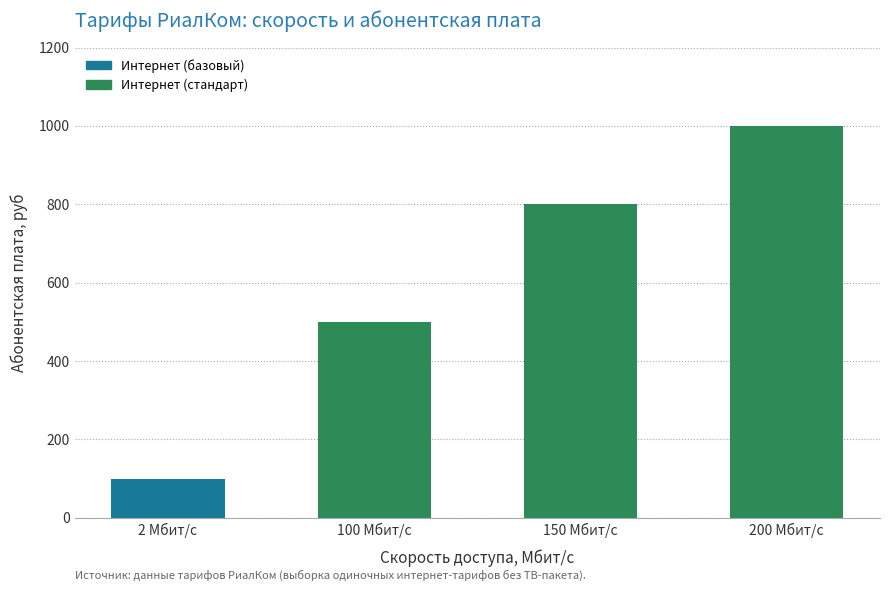

What is the change in value from 150 Мбит/с to 200 Мбит/с?

+200